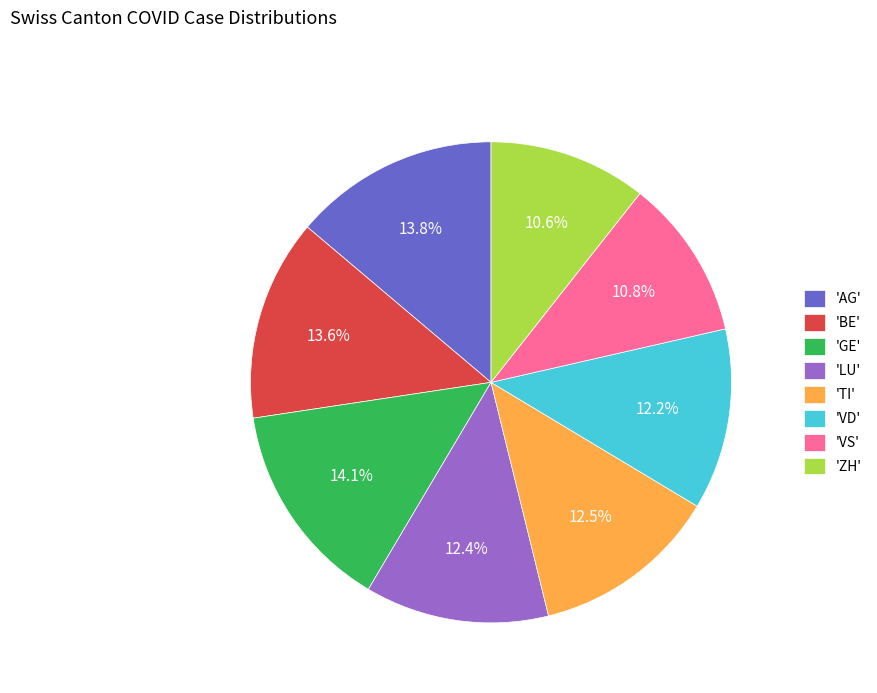

Does 'VS' represent more than half of the total?

No